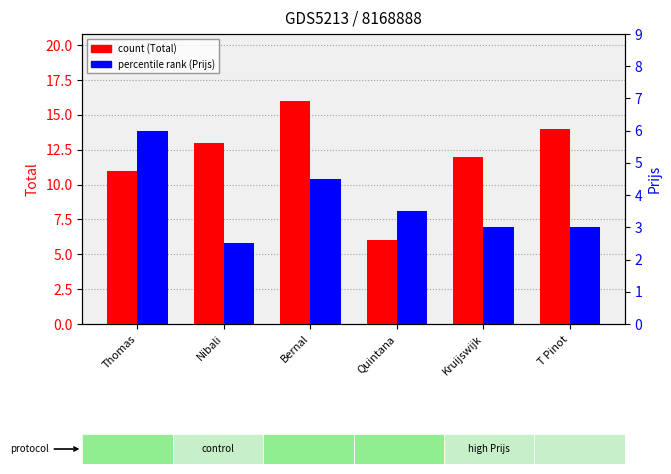

Which series has the largest range (max minus min)?

Total (count)